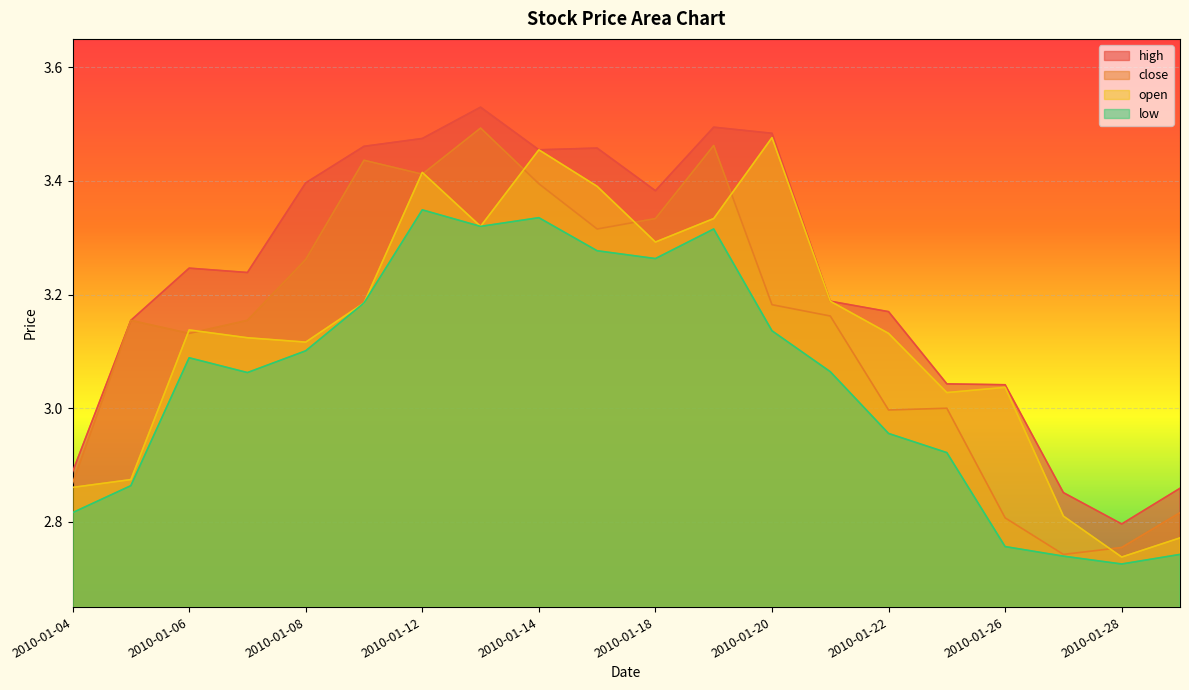

What is the spread (max minus min) of values at 2010-01-07?

0.2